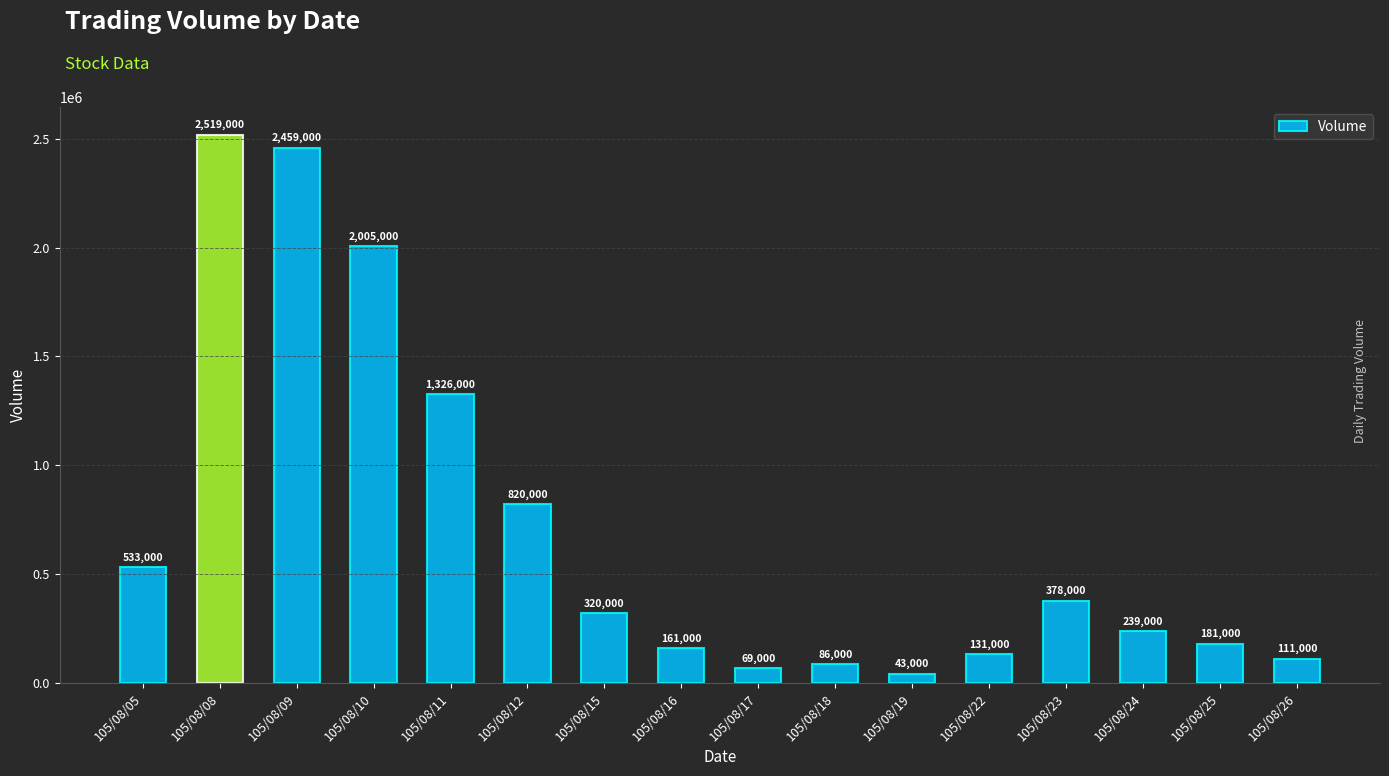

Rank the categories by value from lowest to highest.

105/08/19, 105/08/17, 105/08/18, 105/08/26, 105/08/22, 105/08/16, 105/08/25, 105/08/24, 105/08/15, 105/08/23, 105/08/05, 105/08/12, 105/08/11, 105/08/10, 105/08/09, 105/08/08